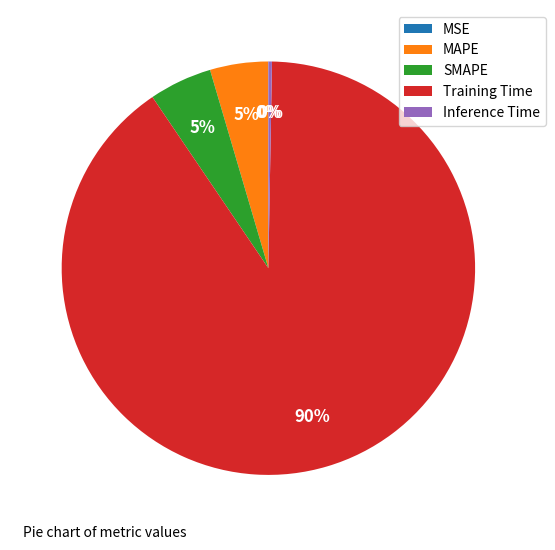

To the nearest percent, what is the difference between the Training Time and SMAPE slice percentages?

85%